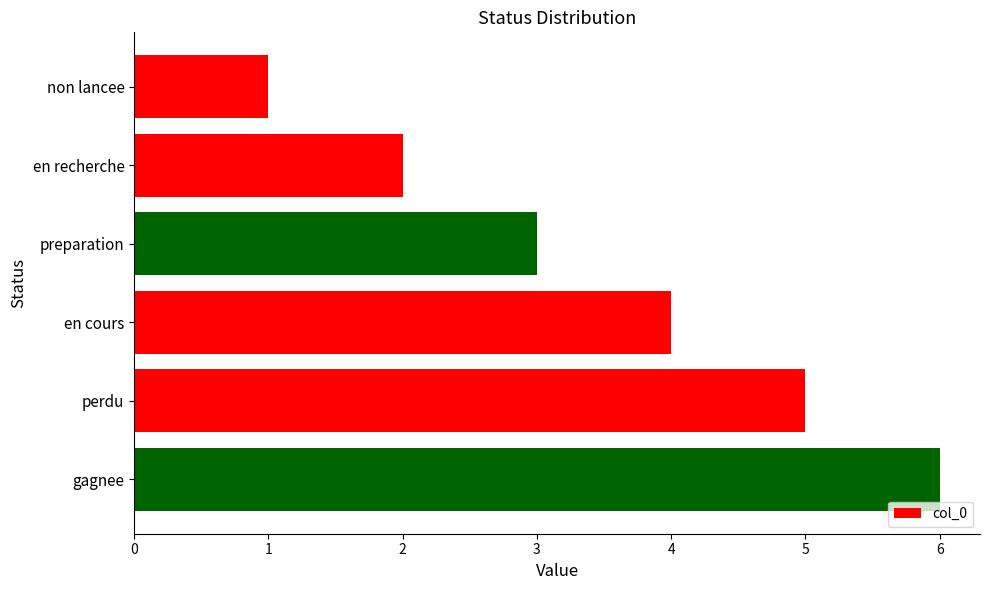

What is the change in value from en recherche to preparation?

+1